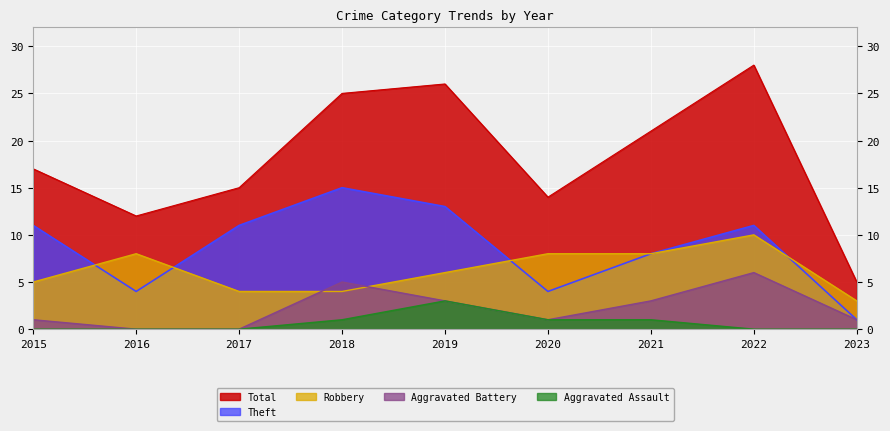

What is the average value of the Robbery series?

6